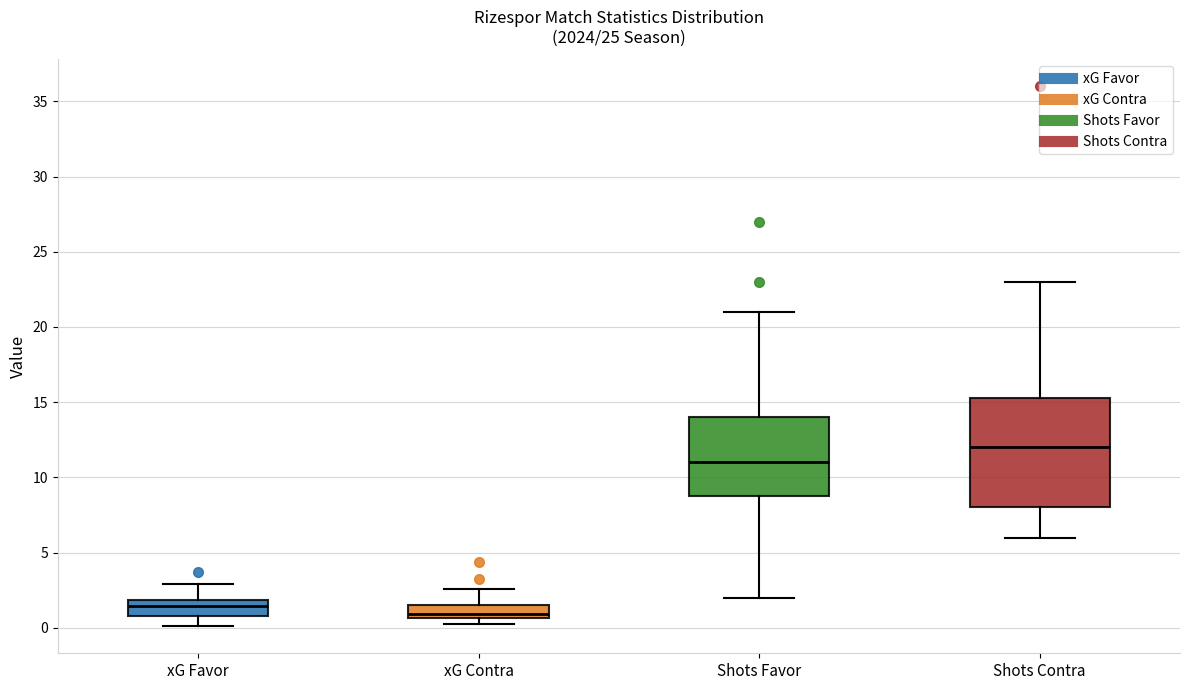

Which box is the tallest, from its lower edge to its upper edge?

Shots Contra